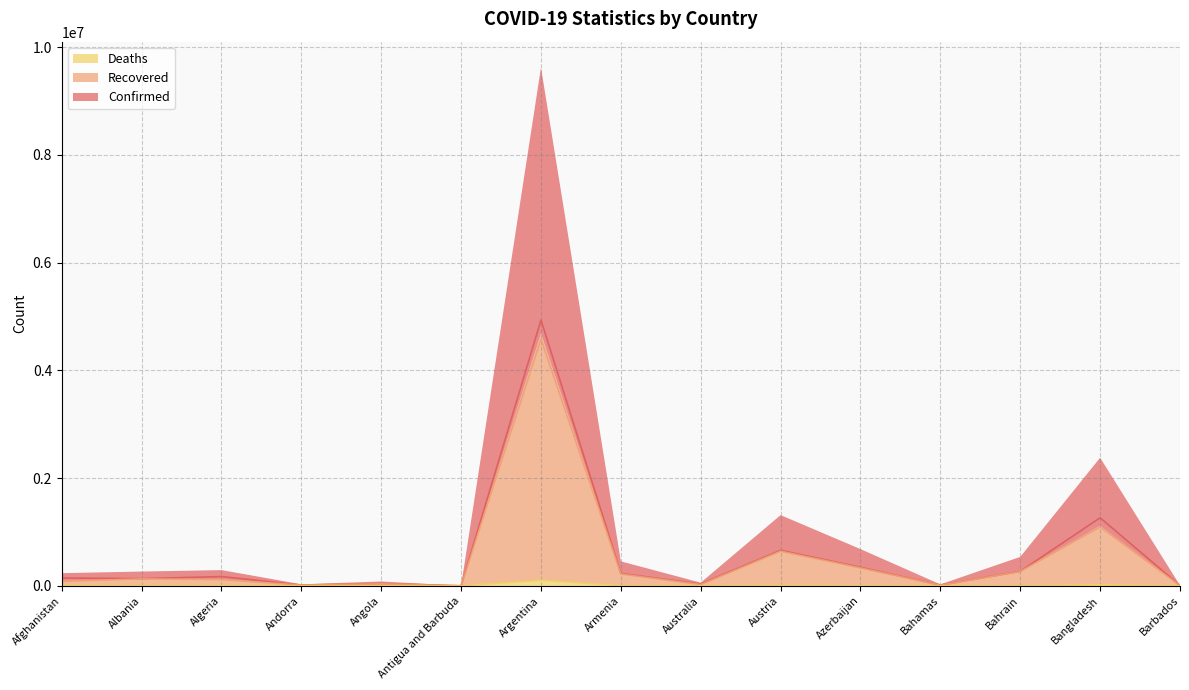

Which series has the largest total across all categories?

Confirmed